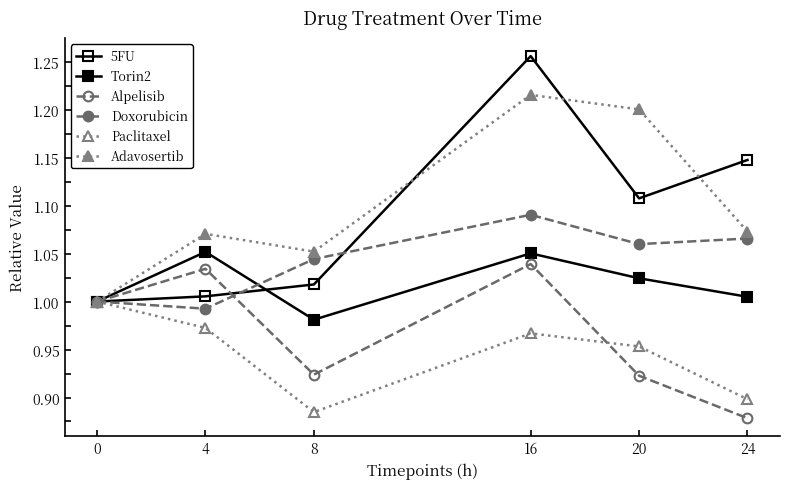

Does the chart display data point markers on the line(s)?

Yes